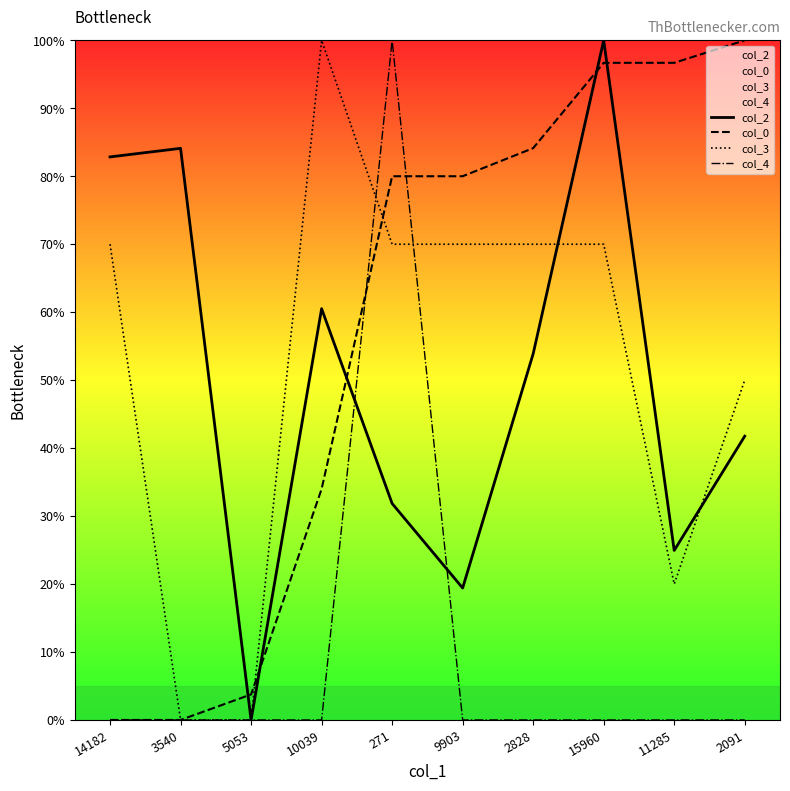

How many values in the col_3 series are below 70?

4